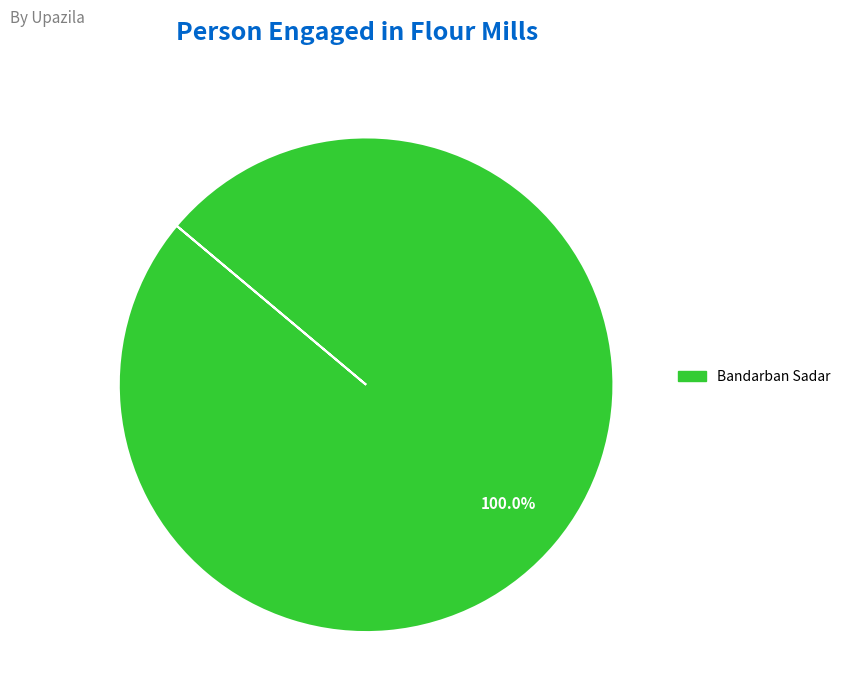

Rank the categories by value from highest to lowest.

Bandarban Sadar